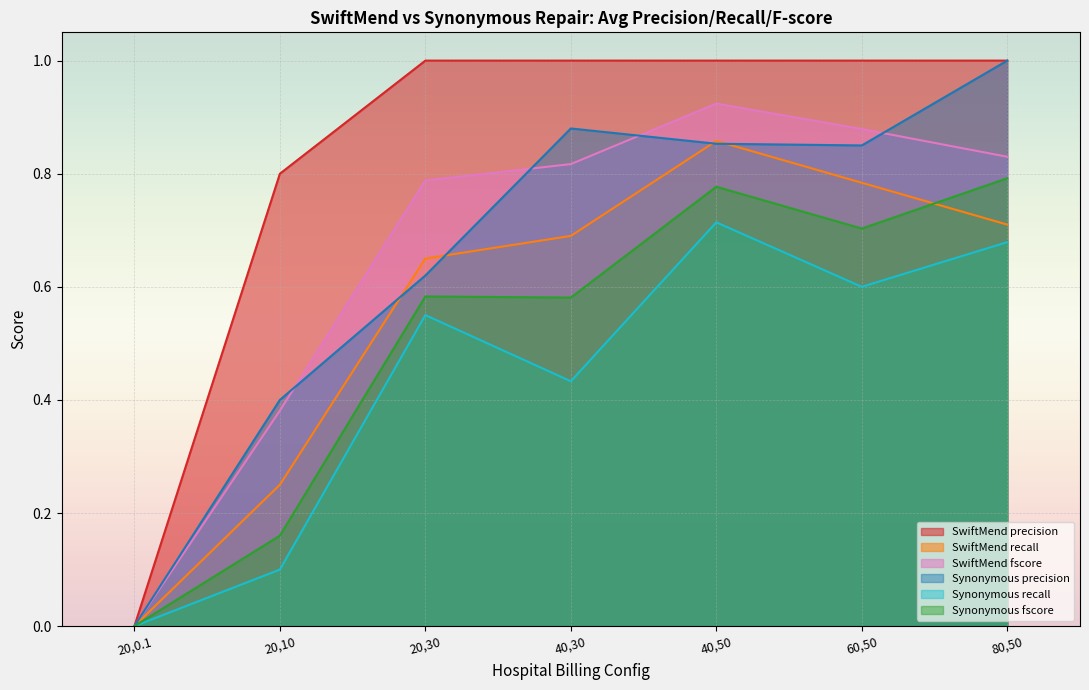

What is the value of the Synonymous recall point at the 6th from the left?

0.6